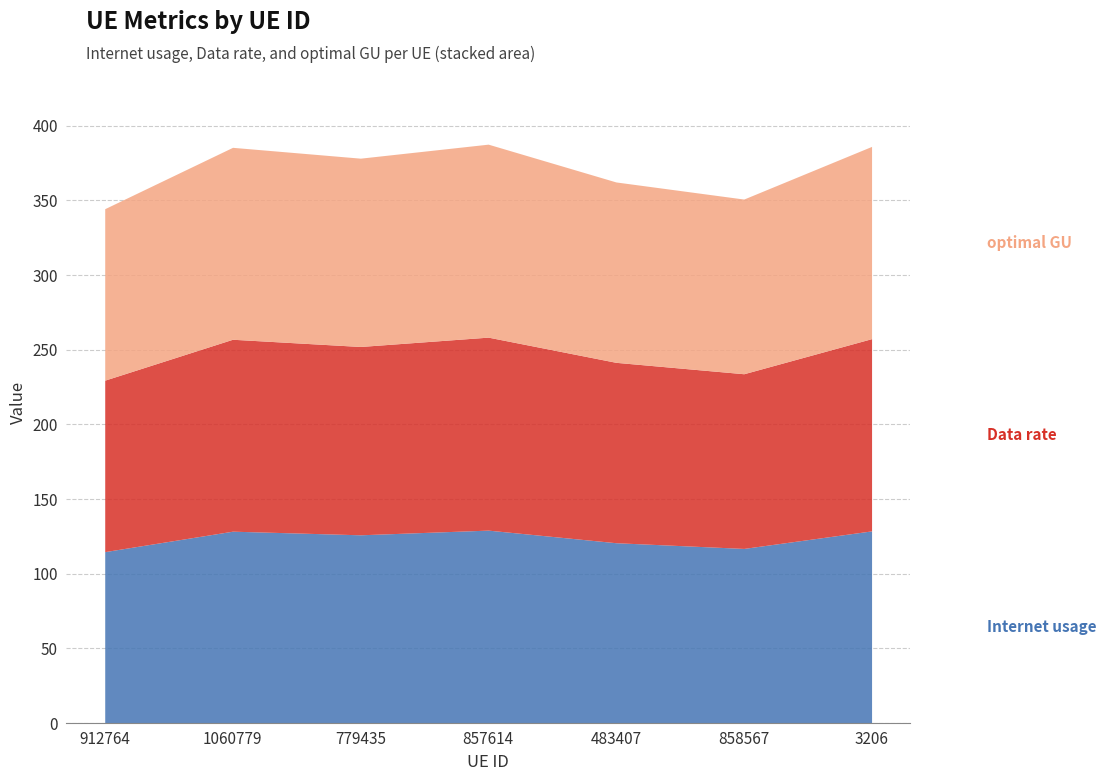

Where is optimal GU nearest to the value 122?

483407